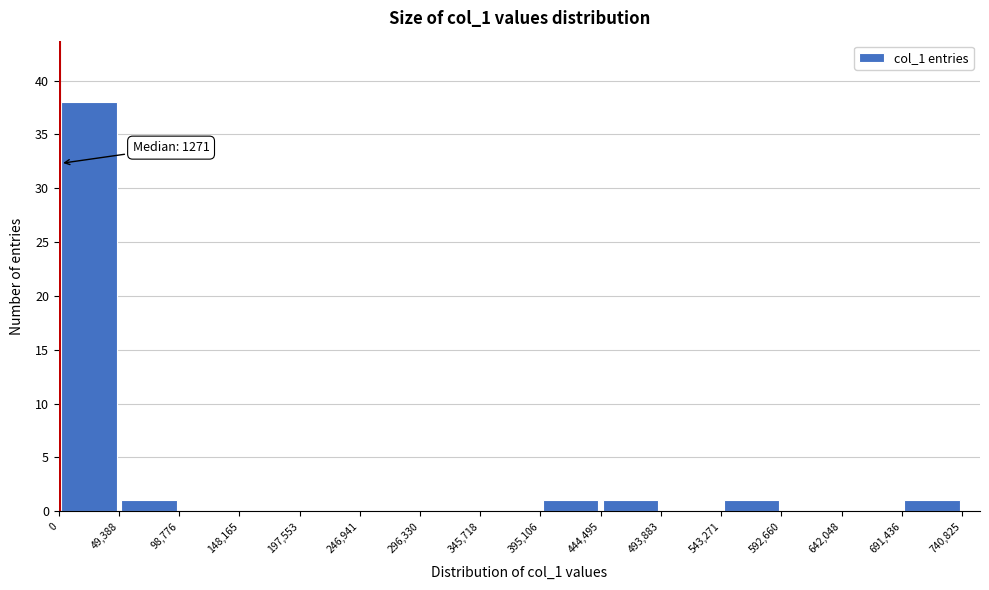

Over which range of the x-axis is the bar tallest?

0 to 49,388